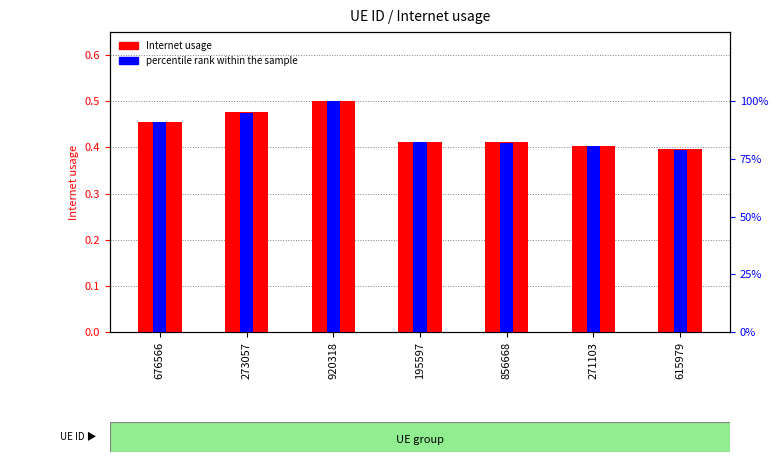

How many series are shown in this chart?

2